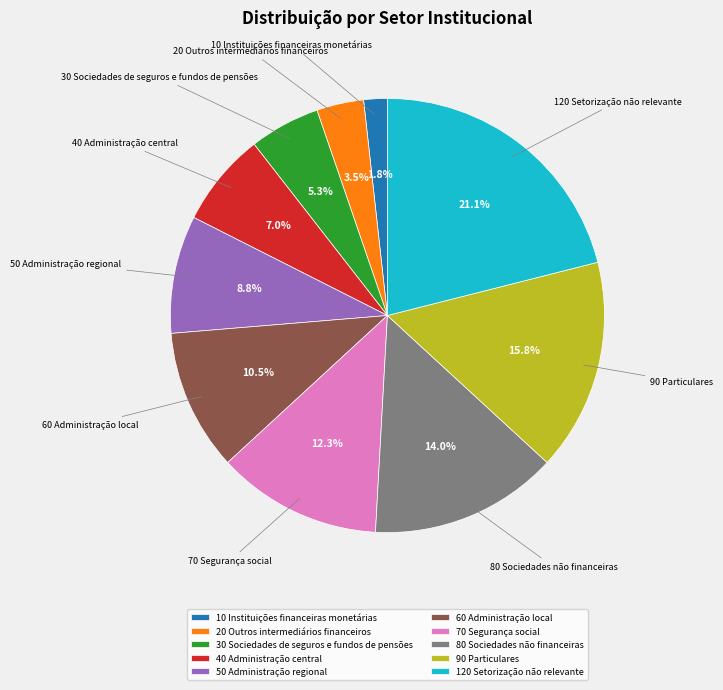

What percentage is the 50 Administração regional slice, to the nearest percent?

9%